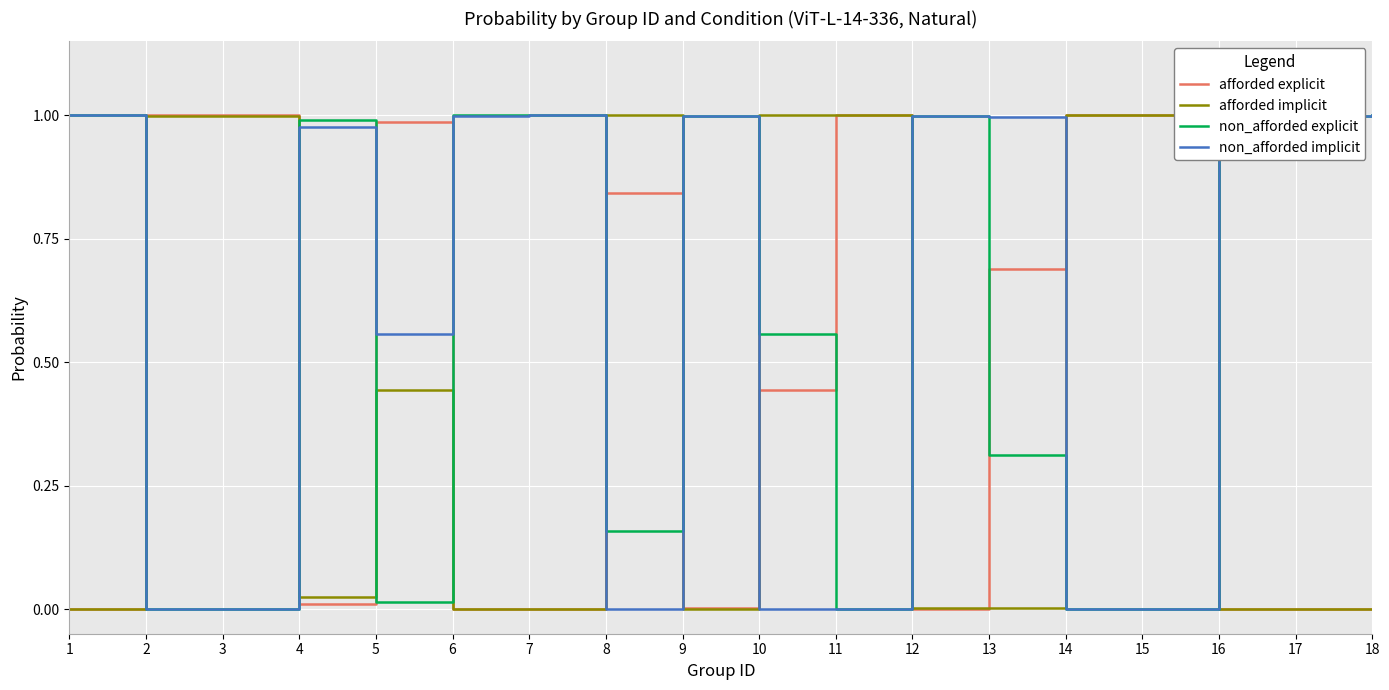

How many intersections are there between afforded implicit and non_afforded implicit?

8